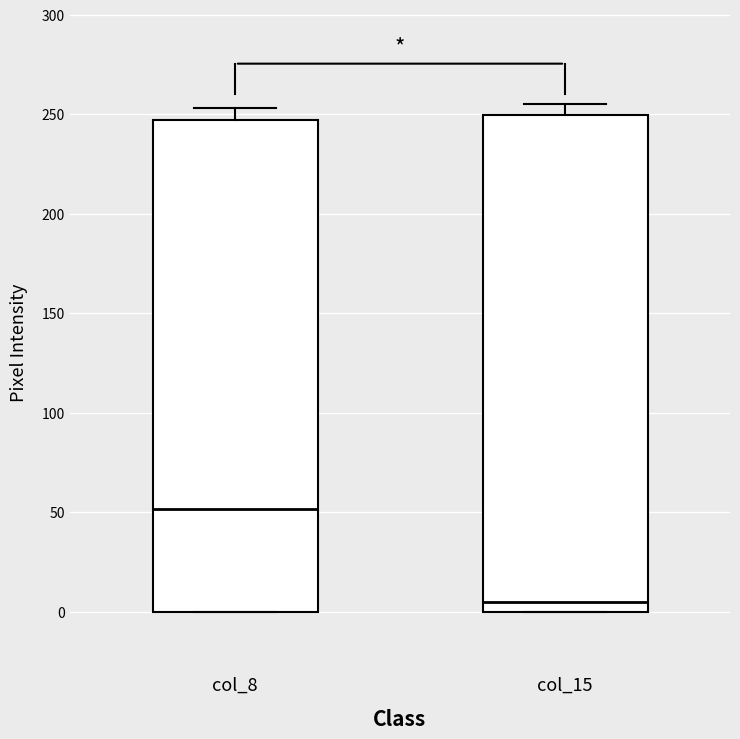

Reading left to right, read every box against the y-axis: the position of its median line, the range the box covers, and the ends of its whiskers. The values are not printed on the chart, so give them approximately, as read against the axis.

col_8: median 50, box 0 to 245, whiskers 0 to 255
col_15: median 5, box 0 to 250, whiskers 0 to 255